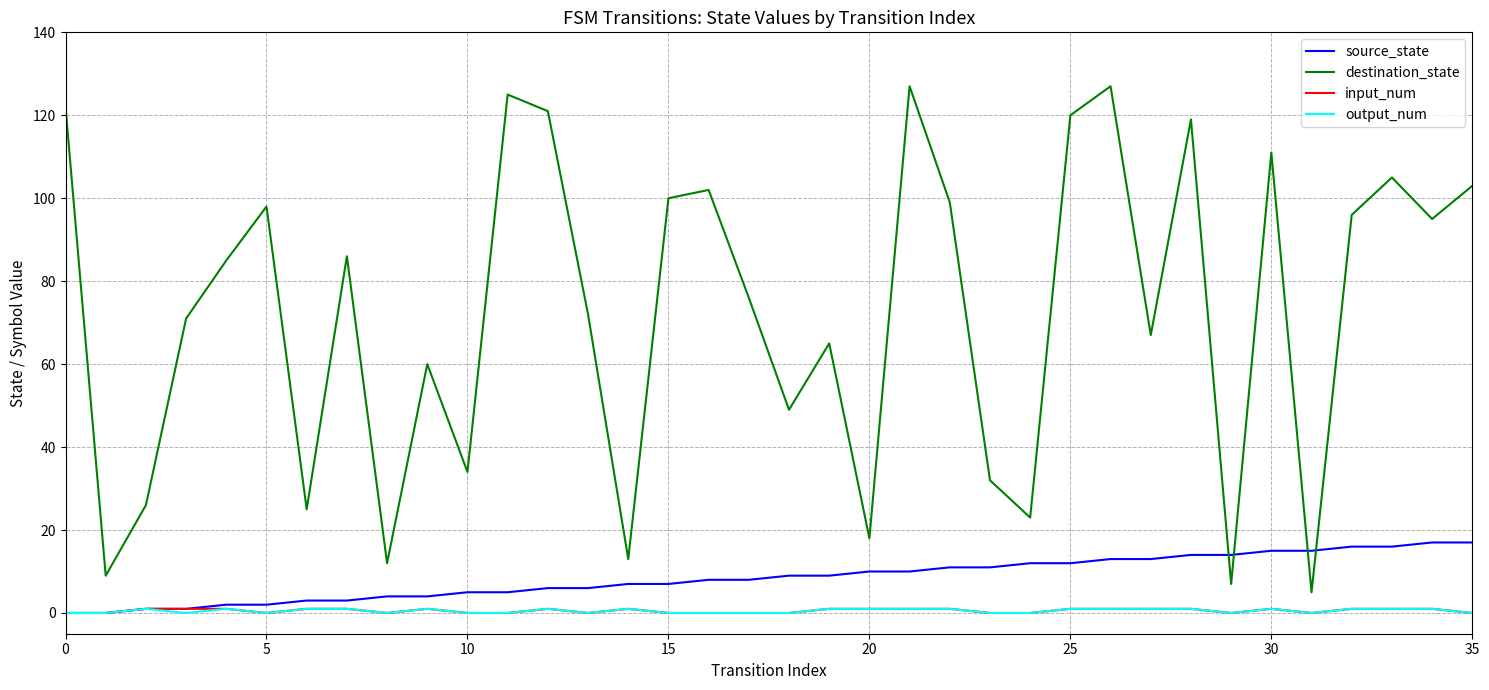

Reading left to right, extract all data points from this chart.

source_state: 0	0	1	1	2	2	3	3	4	4	5	5	6	6	7	7	8	8	9	9	10	10	11	11	12	12	13	13	14	14	15	15	16	16	17	17
destination_state: 122	9	26	71	85	98	25	86	12	60	34	125	121	72	13	100	102	76	49	65	18	127	99	32	23	120	127	67	119	7	111	5	96	105	95	103
input_num: 0	0	1	1	1	0	1	1	0	1	0	0	1	0	1	0	0	0	0	1	1	1	1	0	0	1	1	1	1	0	1	0	1	1	1	0
output_num: 0	0	1	0	1	0	1	1	0	1	0	0	1	0	1	0	0	0	0	1	1	1	1	0	0	1	1	1	1	0	1	0	1	1	1	0